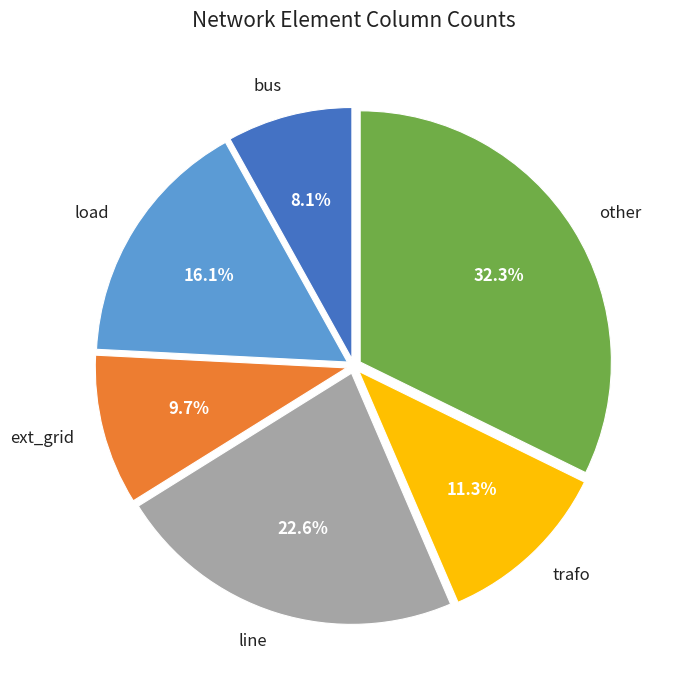

Between other and bus, which is larger?

other